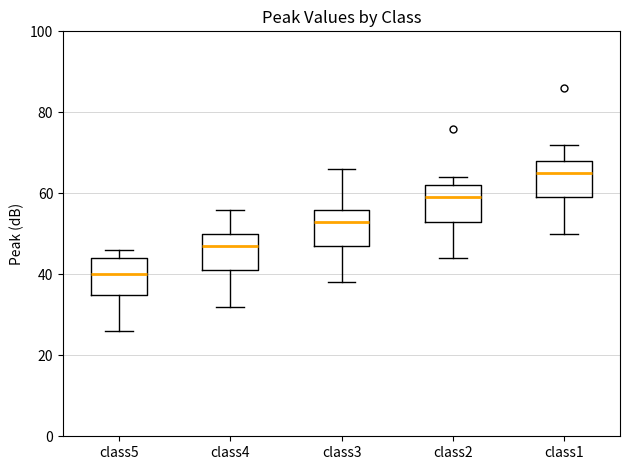

Reading left to right, read every box against the y-axis: the position of its median line, the range the box covers, and the ends of its whiskers. The values are not printed on the chart, so give them approximately, as read against the axis.

class5: median 40, box 36 to 44, whiskers 26 to 46
class4: median 48, box 42 to 50, whiskers 32 to 56
class3: median 54, box 48 to 56, whiskers 38 to 66
class2: median 60, box 54 to 62, whiskers 44 to 64
class1: median 66, box 60 to 68, whiskers 50 to 72